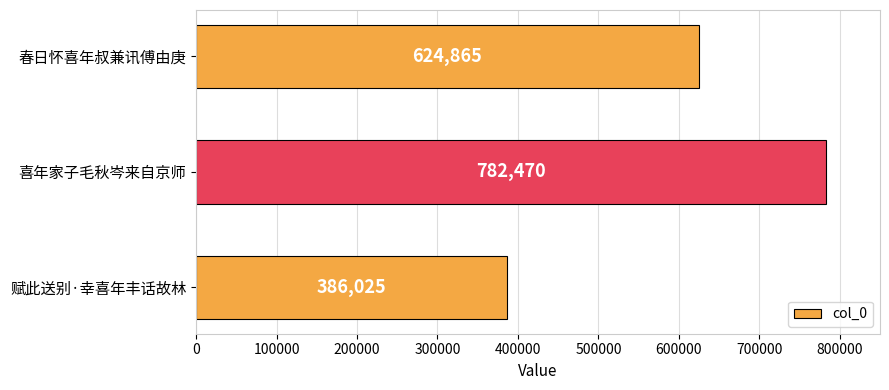

How many values are between 386025 and 782470?

3